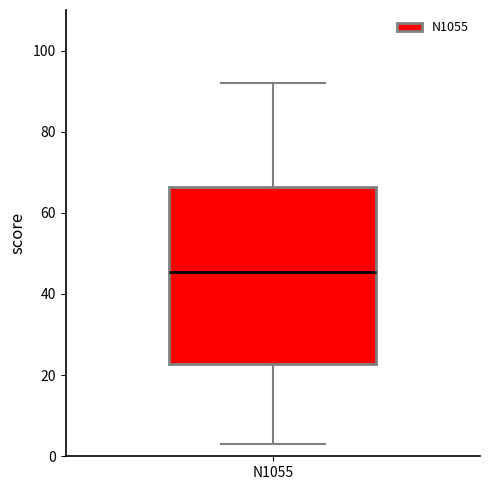

Where is the upper edge of the box for N1055 on the y-axis? The values are not printed on the chart, so give them approximately, as read against the axis.

66